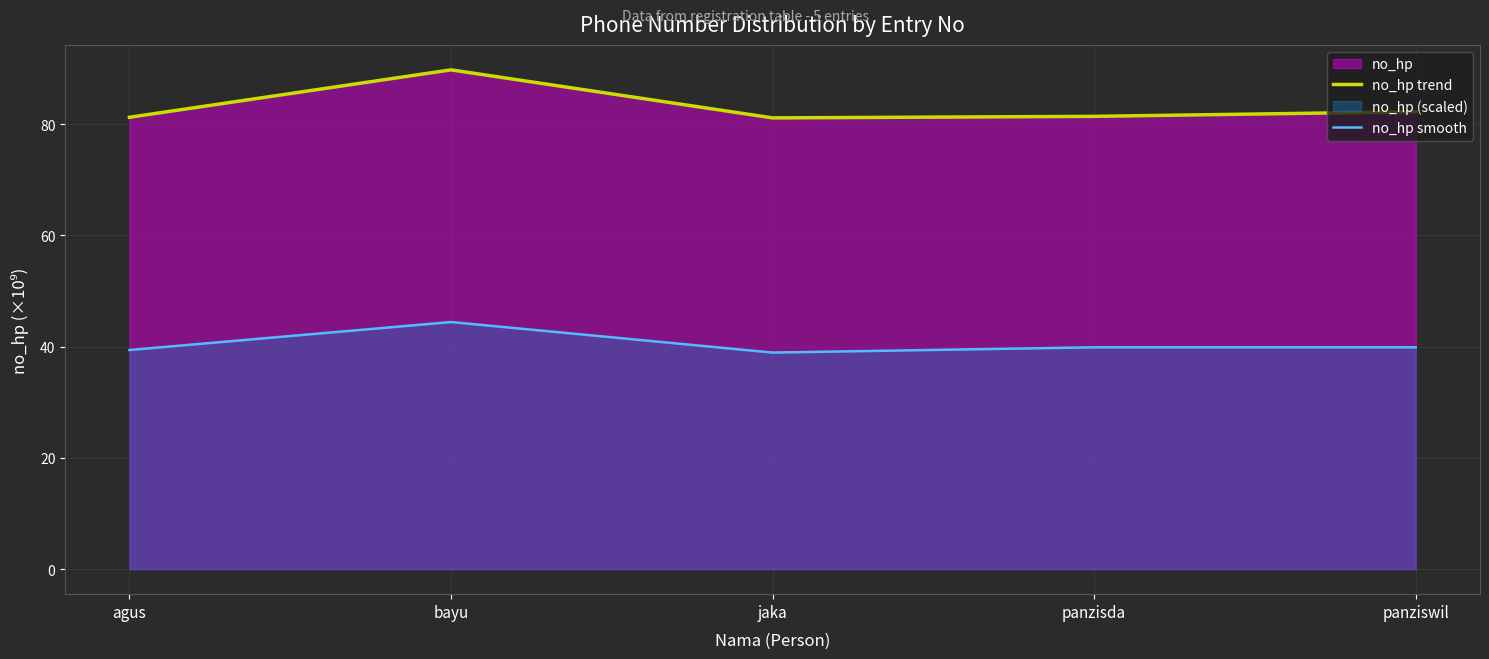

What position from the right is jaka?

3